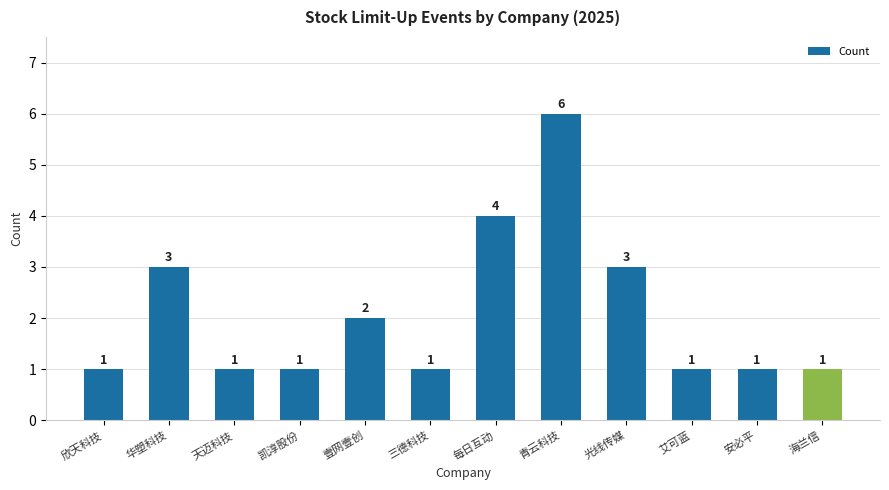

What is the sum of the values at 安必平 and 华塑科技?

4